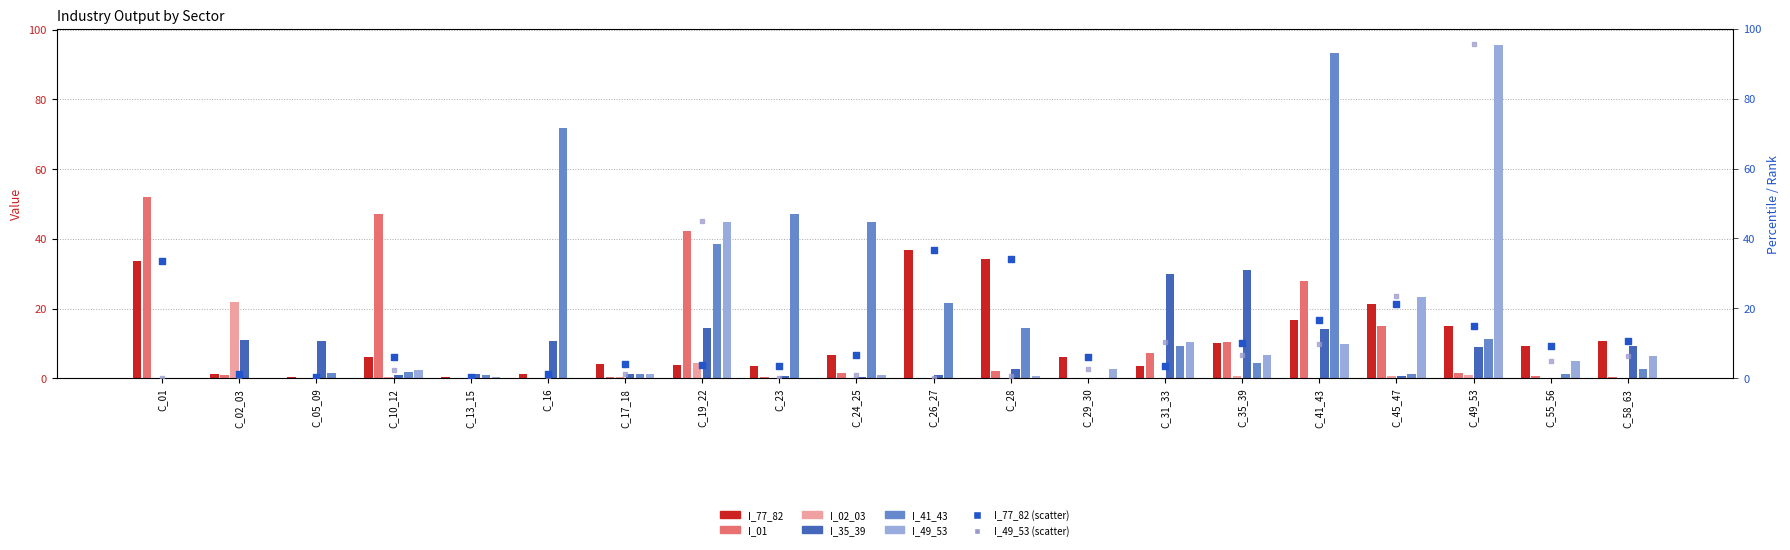

What are all the series names shown in the legend?

I_77_82, I_01, I_02_03, I_35_39, I_41_43, I_49_53